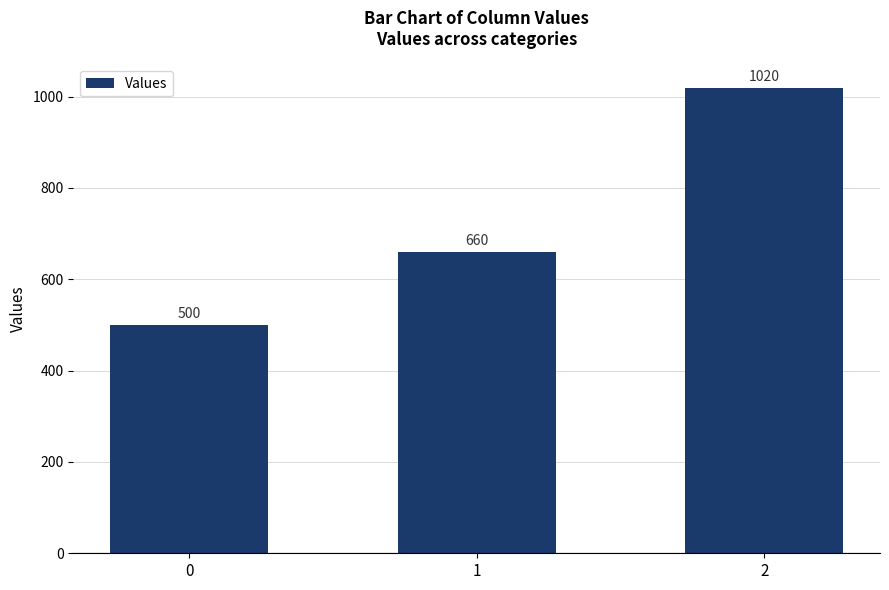

At which label is the value closest to 760?

1